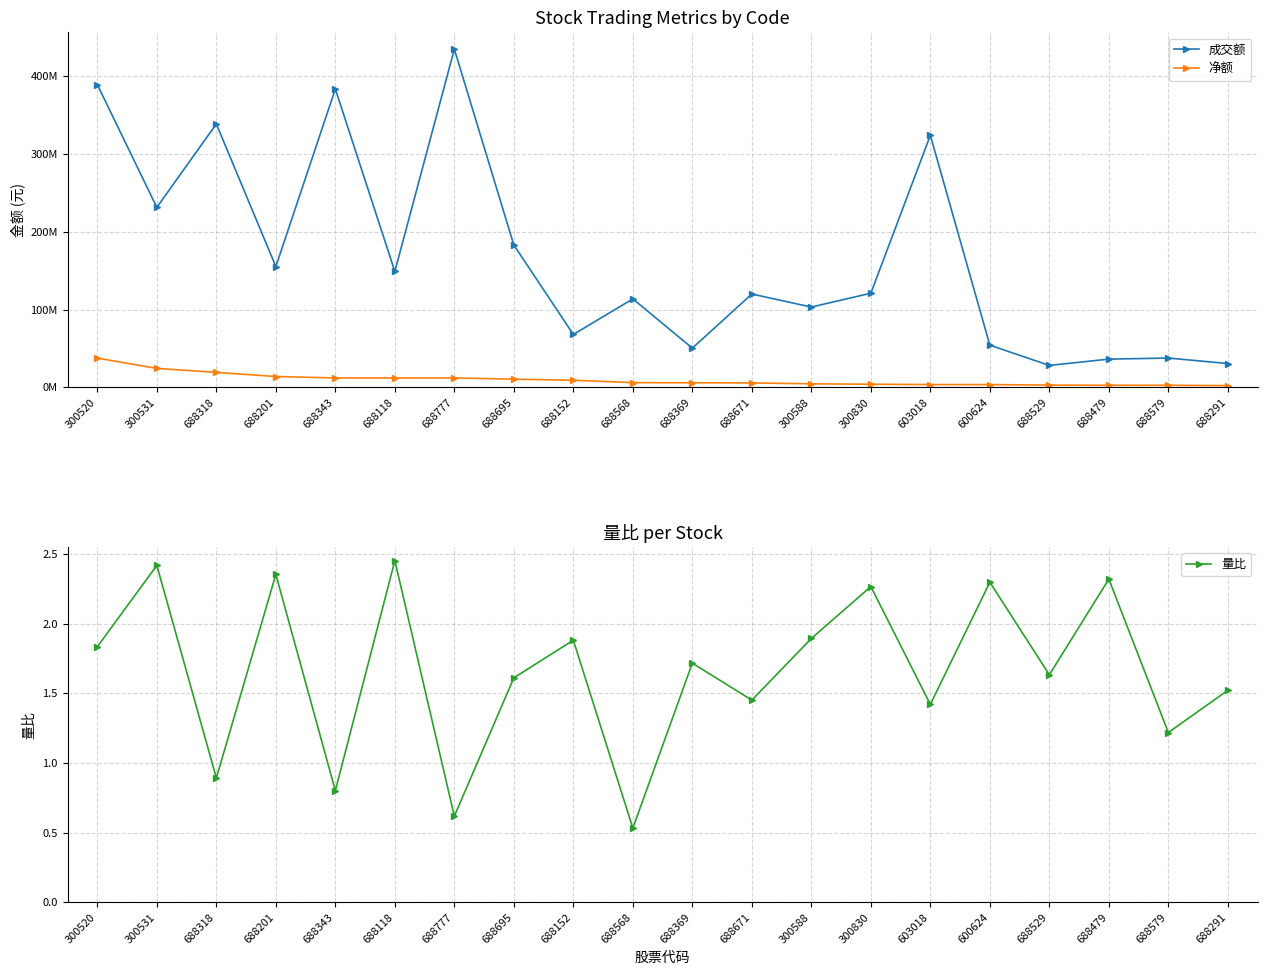

Which has a higher value, 600624 or 688695?

688695